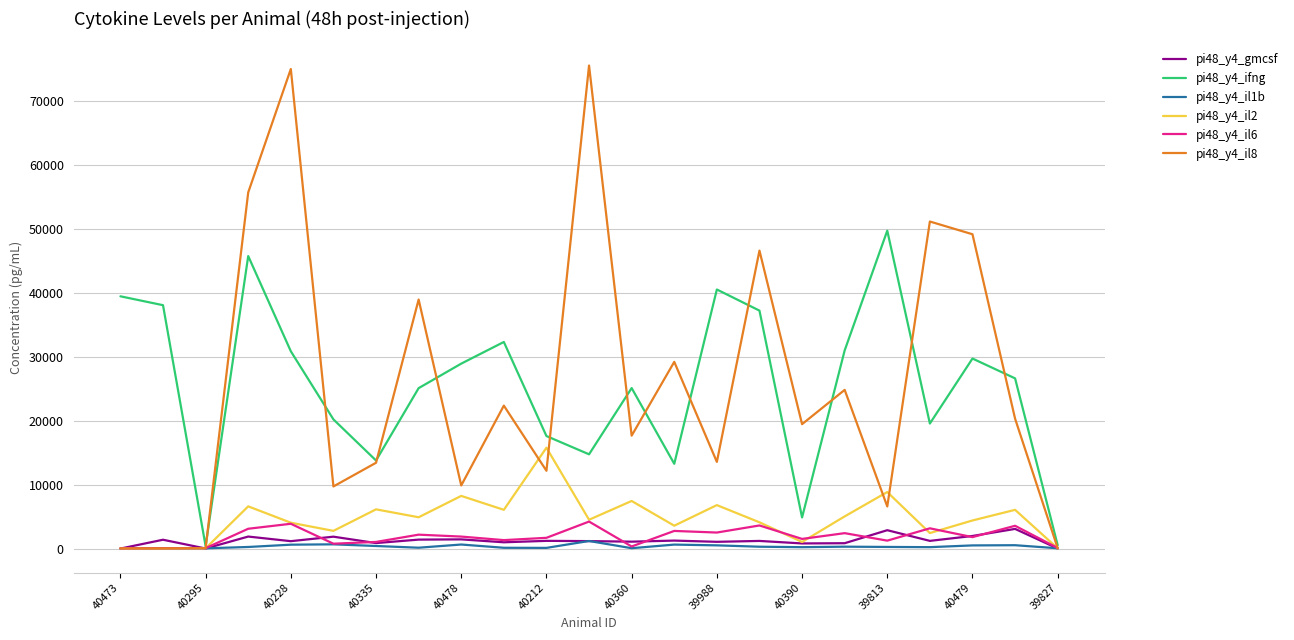

What is the difference between the maximum and minimum values in the pi48_y4_il2 series?

15773.8